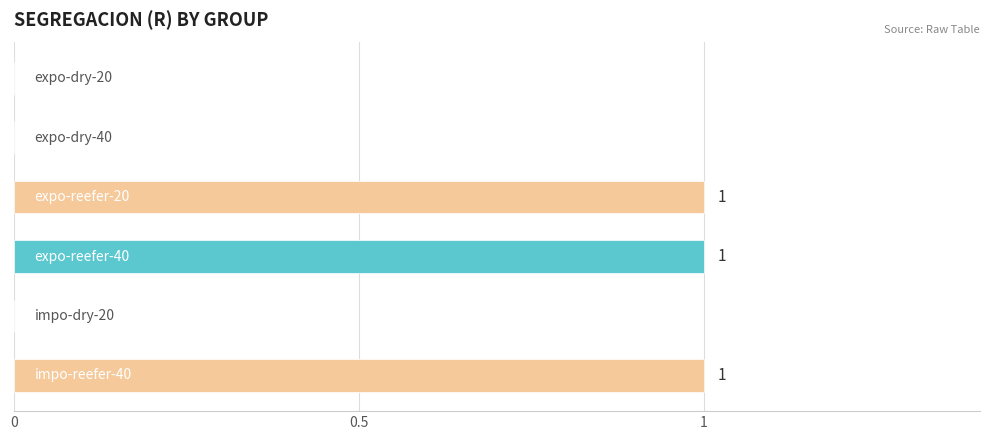

How many values are between 0 and 1?

6